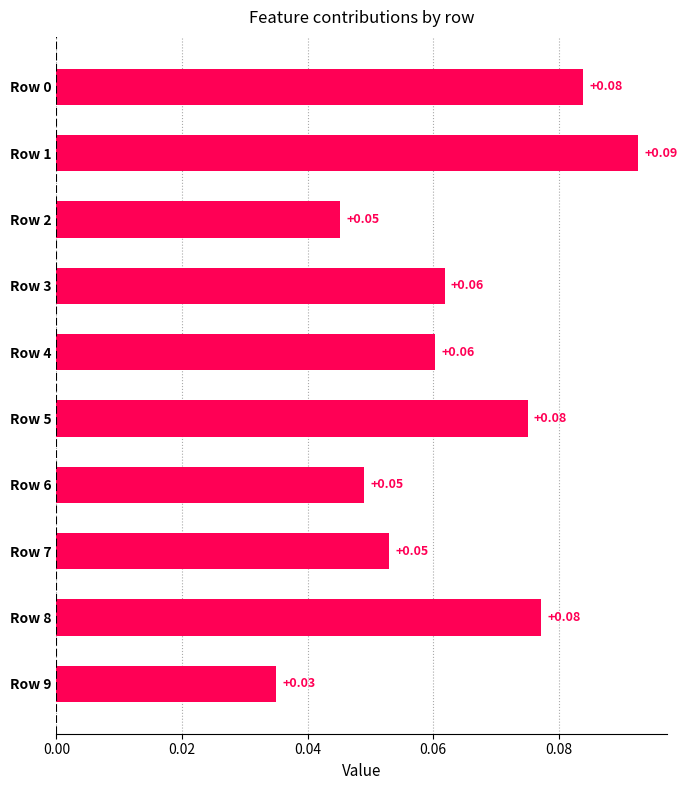

What is the sum of all values?

0.6